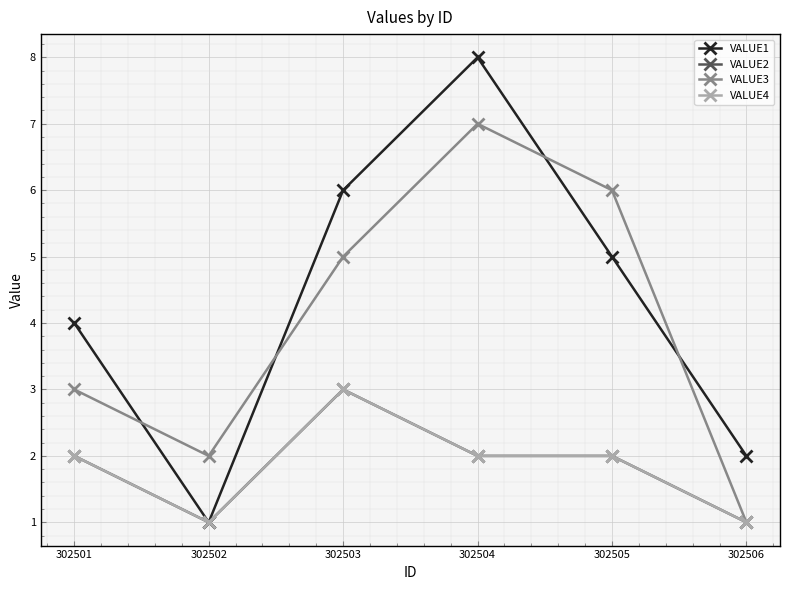

Does the chart have visible grid lines?

Yes